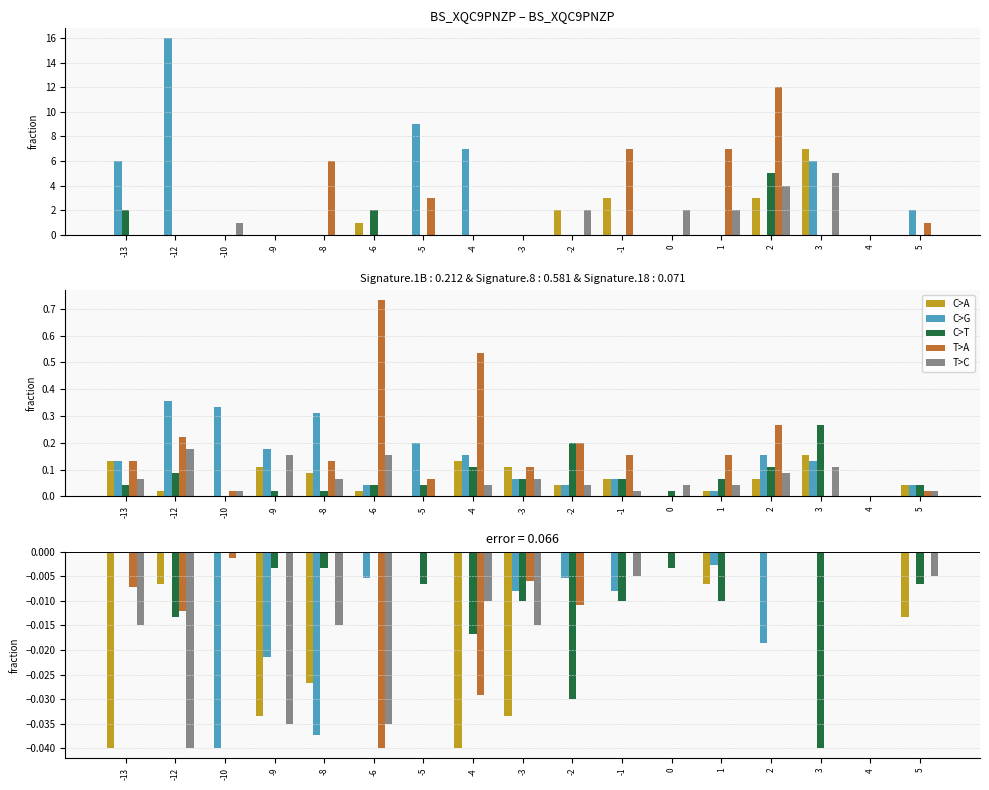

How many bars are there in each group?

5